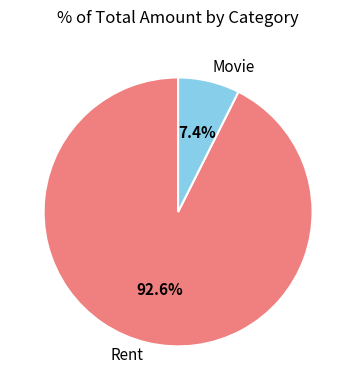

How much of the chart is everything except Movie?

92.6%